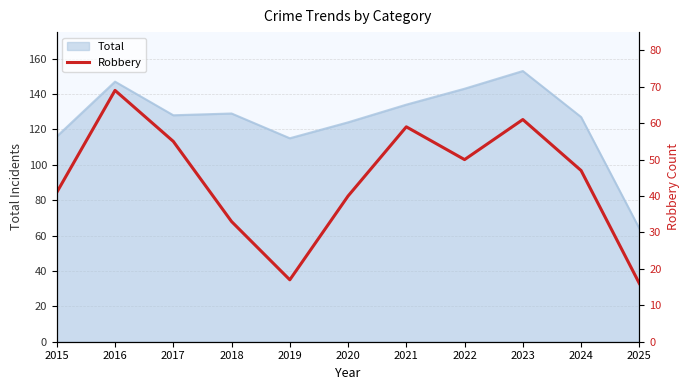

Where is the data nearest to the value 42?

2015